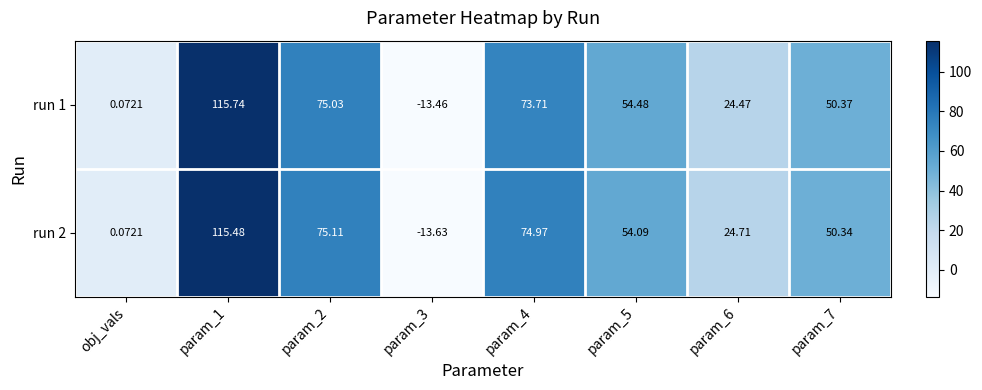

Count the number of data series in this chart.

2